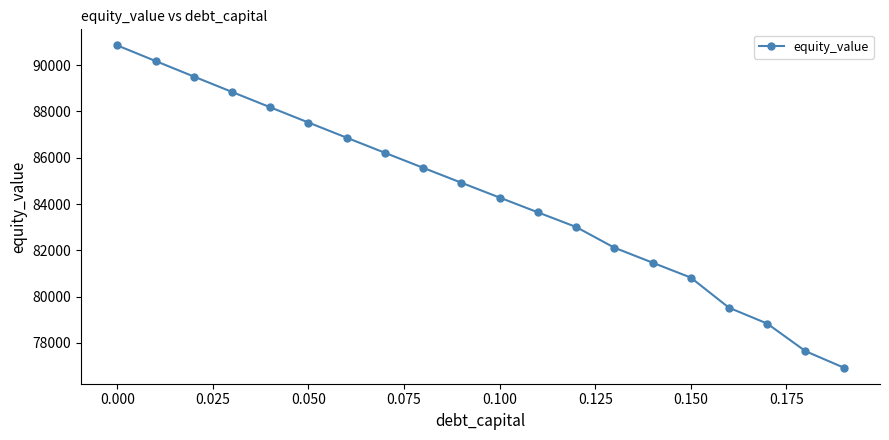

What is the greatest value displayed?

90849.1